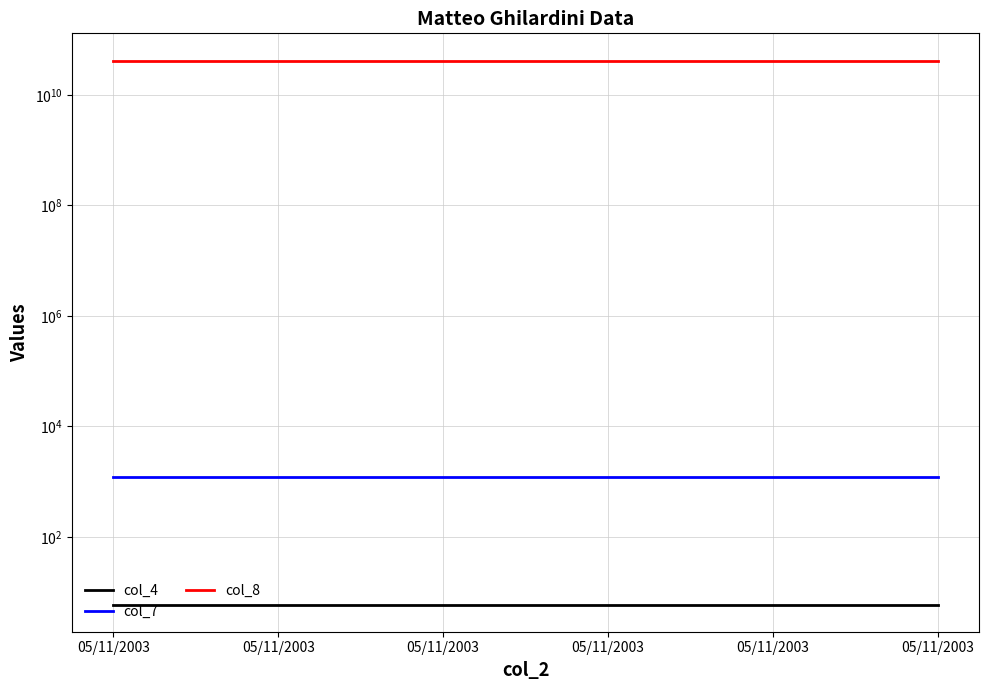

What is the smallest value displayed?

6